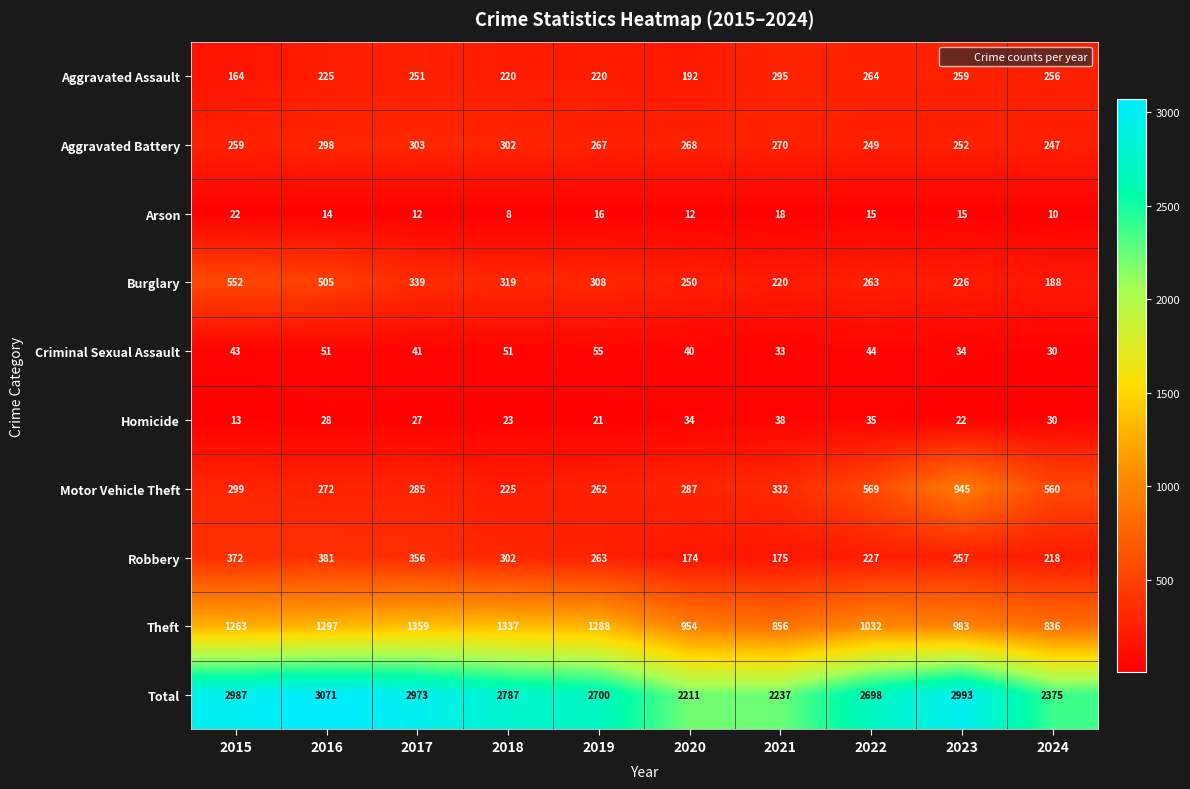

What is the difference between the Motor Vehicle Theft values at 2022 and 2018?

344